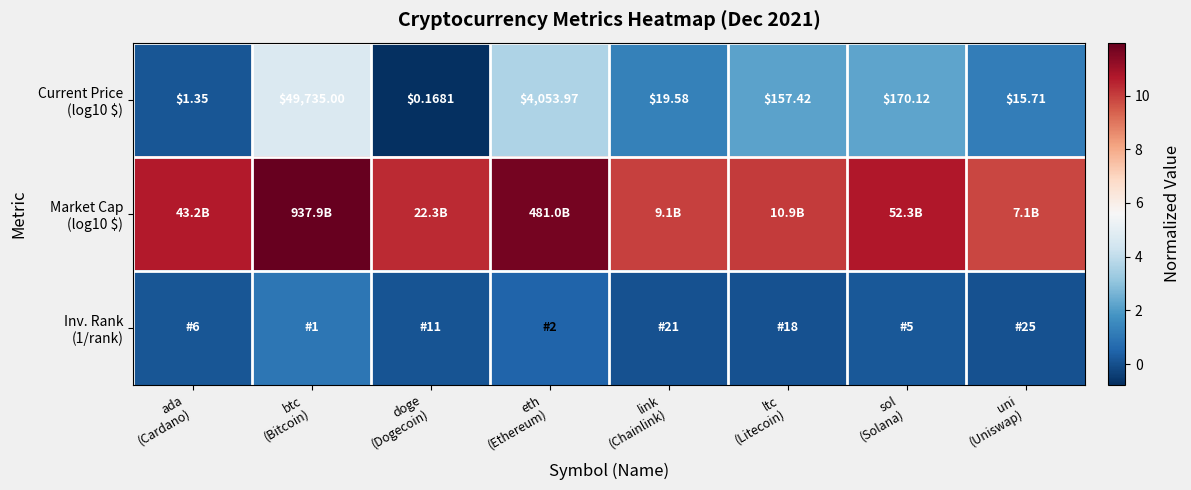

Is the value of Market Cap (log10 $) at btc (Bitcoin) greater than the value of Current Price (log10 $) at uni (Uniswap)?

Yes